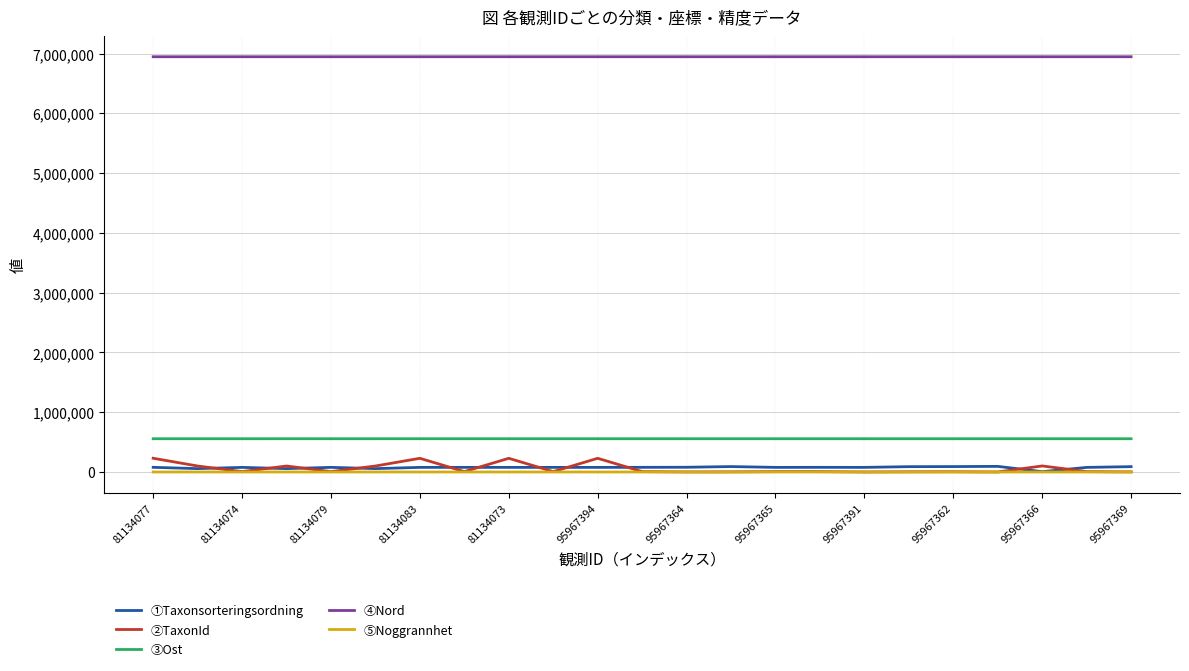

Which series has the largest range (max minus min)?

②TaxonId